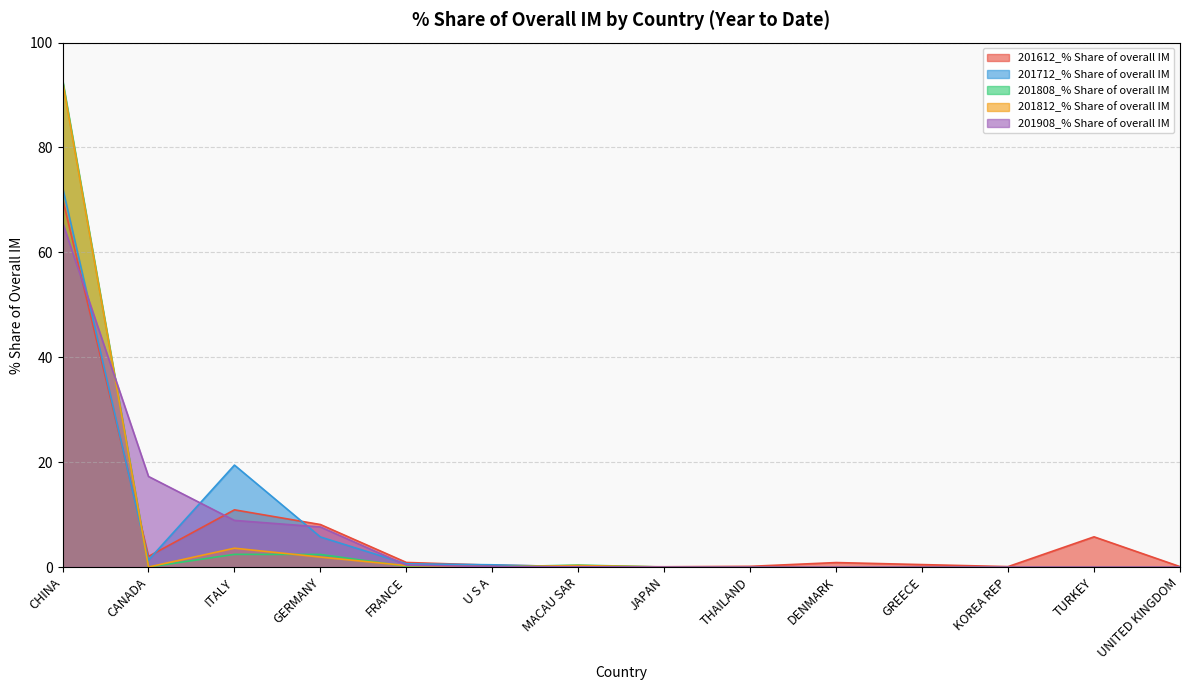

At which category does the chart reach its minimum across all series?

THAILAND